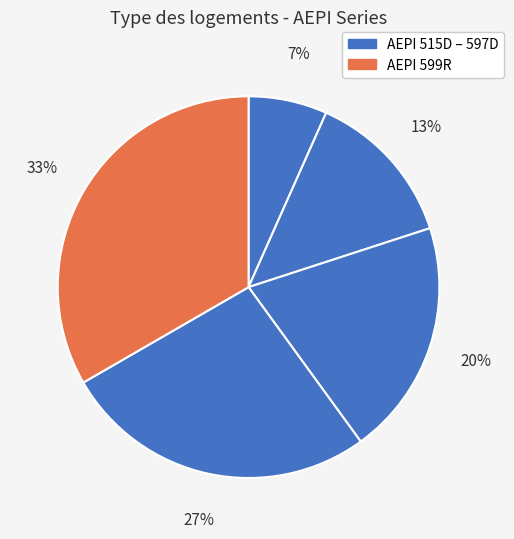

Count the number of slices in the pie.

5